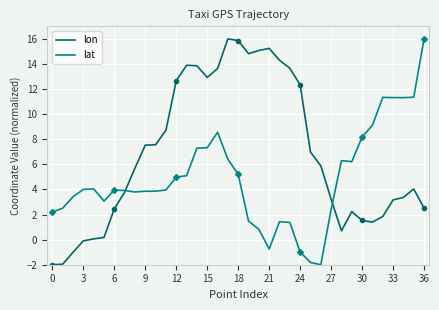

Rank the series by their average value, from lowest to highest.

lat, lon